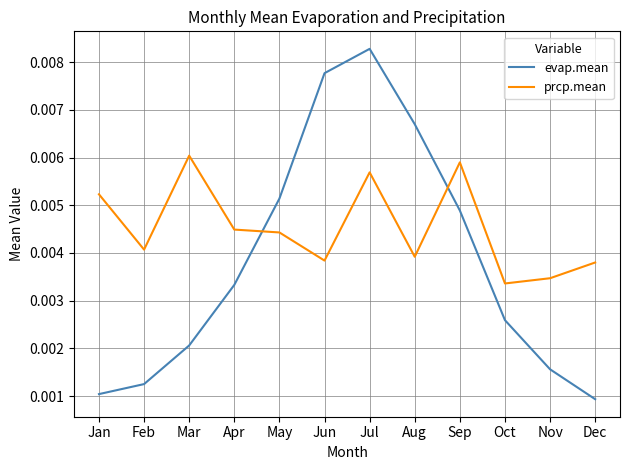

Which label corresponds to the largest value in the chart?

Jul